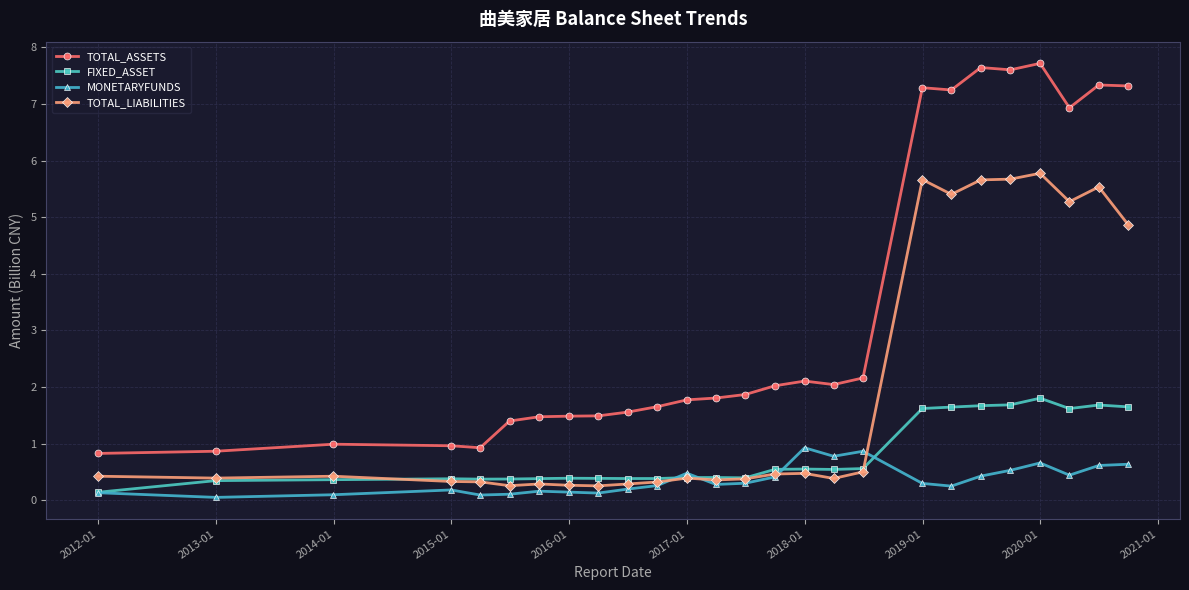

What is the value of the TOTAL_LIABILITIES point at the 8th from the left?

0.3